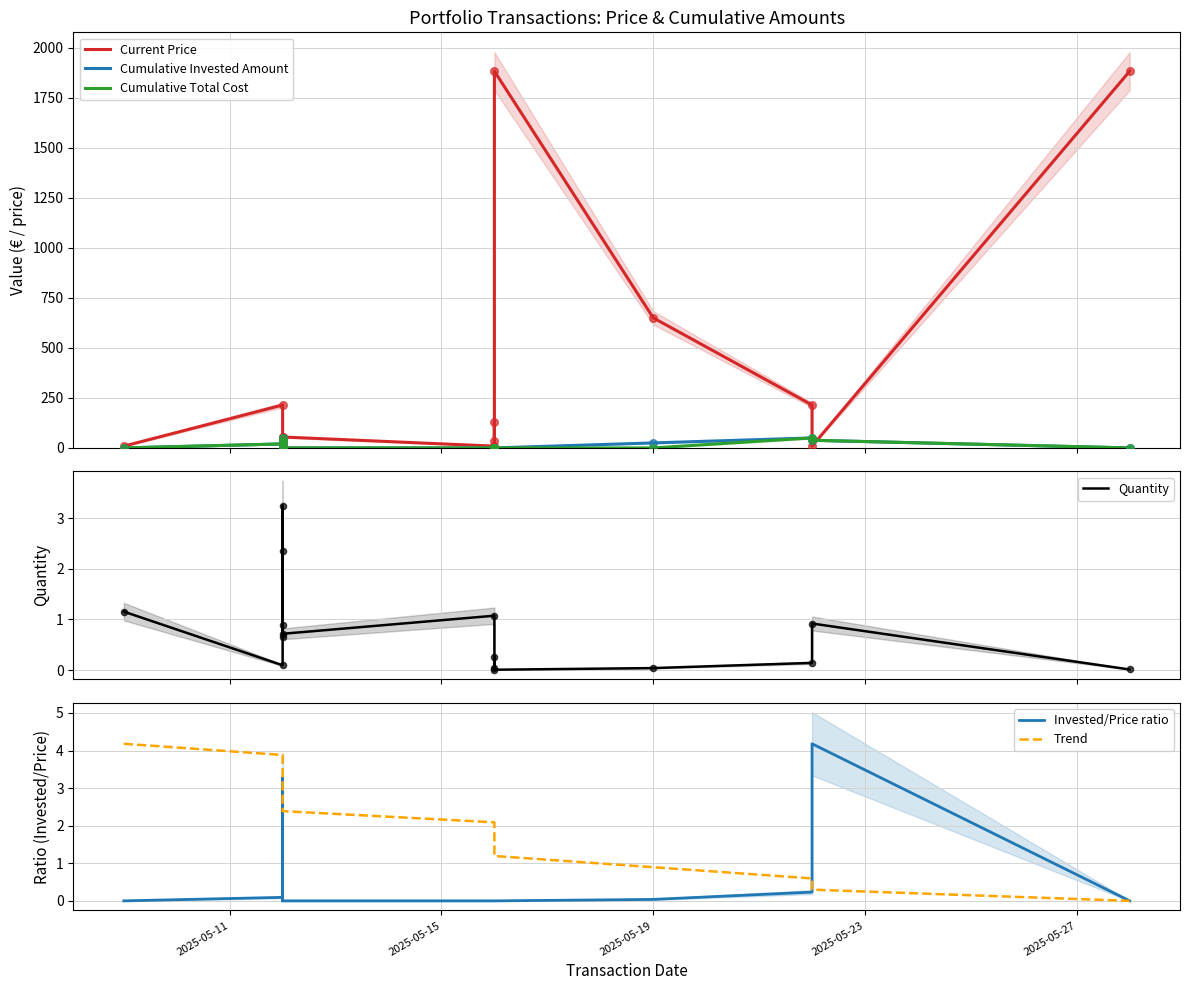

Which series has the widest spread of Y values?

Current Price